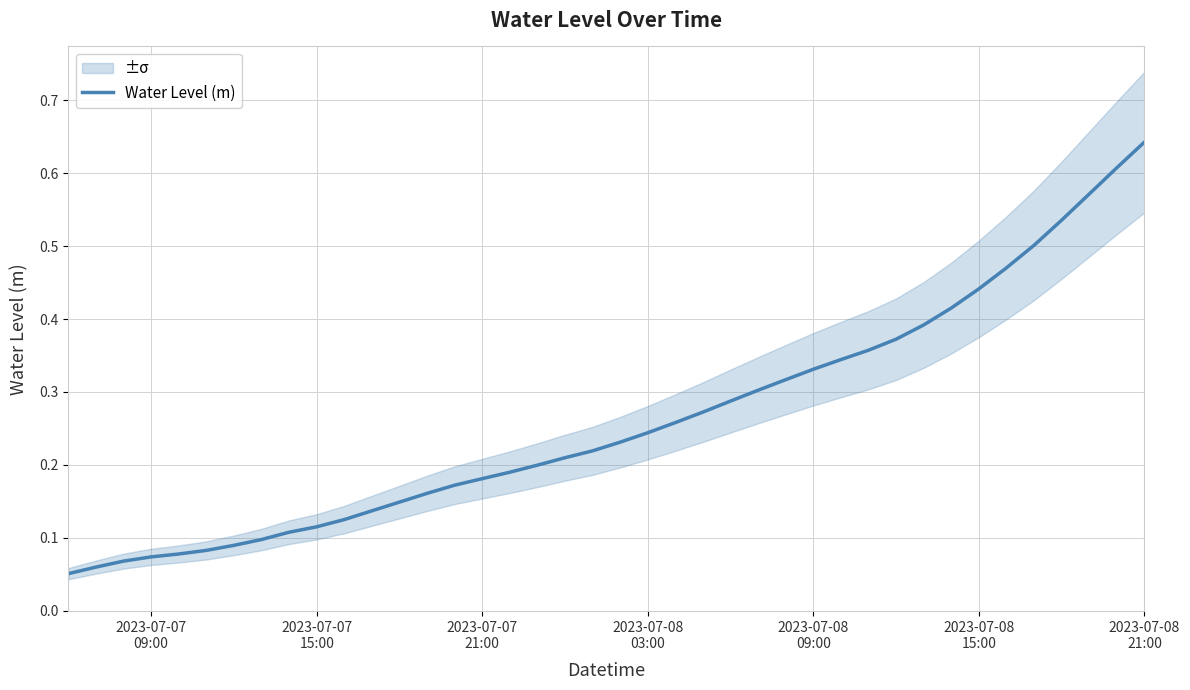

What is the smallest value displayed?

0.1